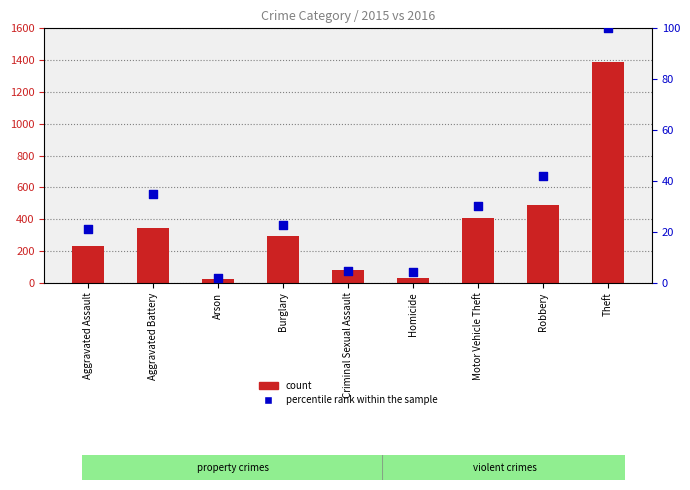

What are all the series names shown in the legend?

count, percentile rank within the sample